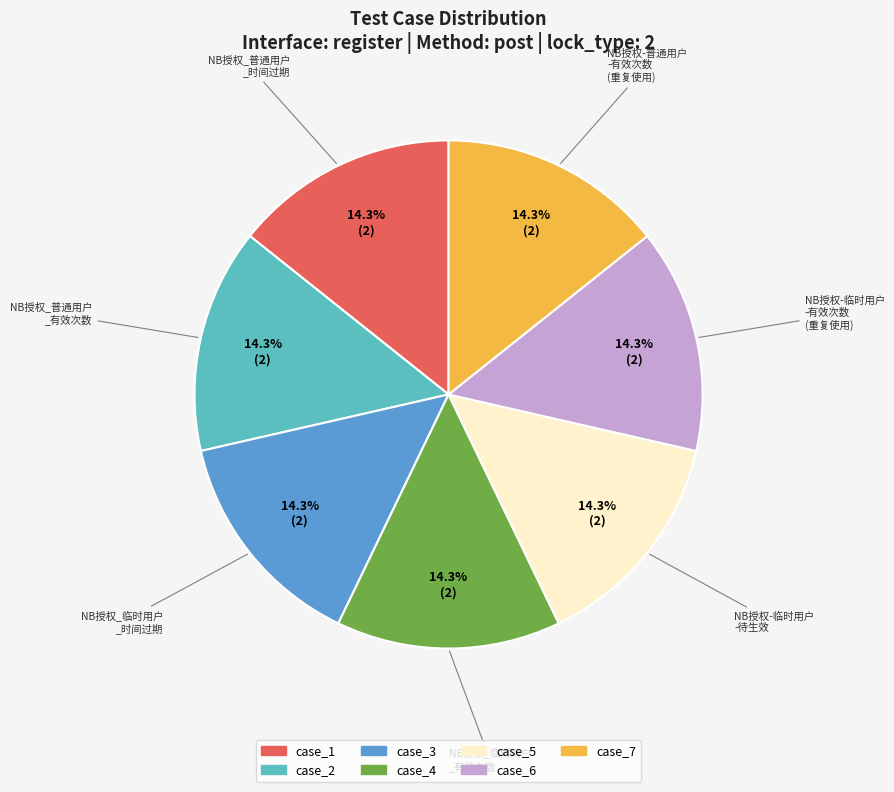

Does any single category account for the majority?

No